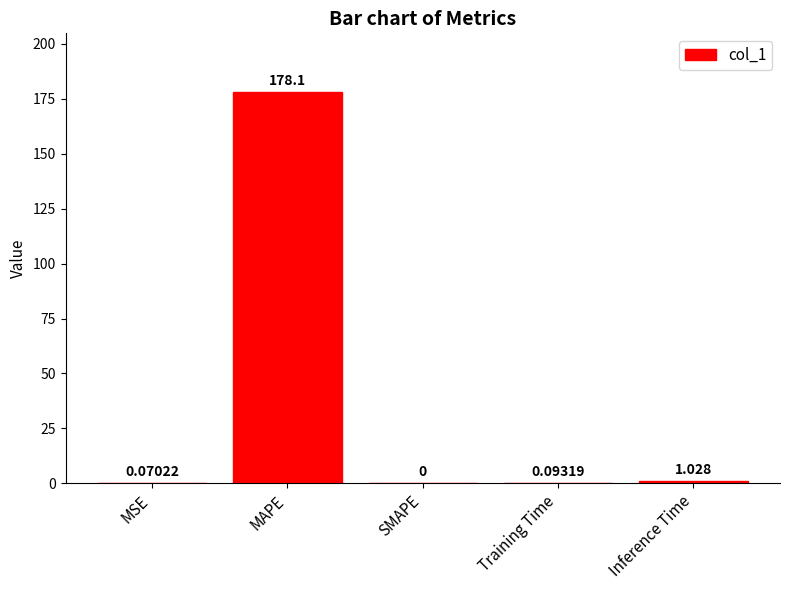

The value at SMAPE is 118.2. True or false?

False